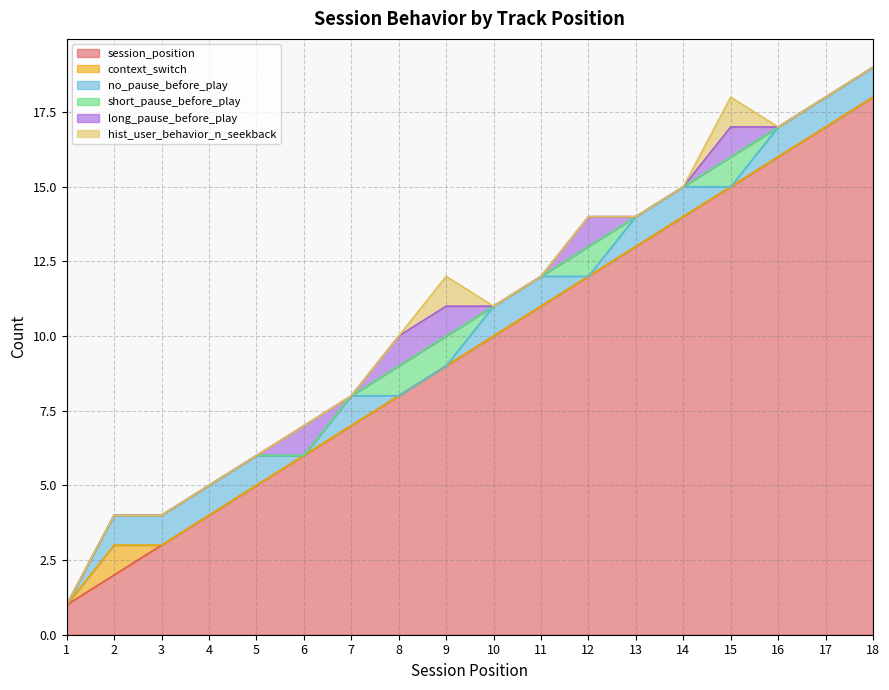

True or false: short_pause_before_play has a value of 0 at 3.

True